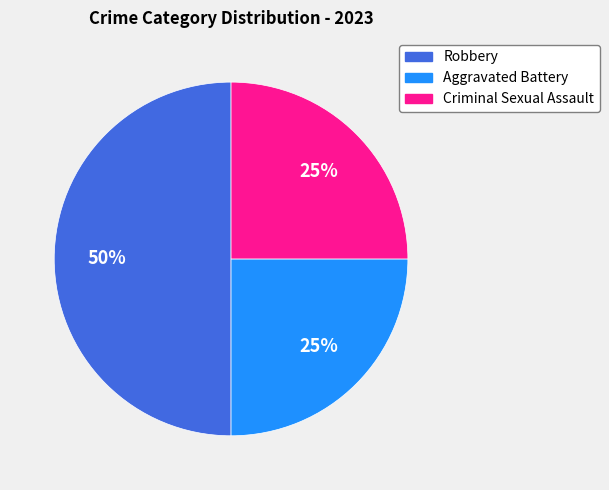

To the nearest percent, what percentage of the pie is Aggravated Battery?

25%